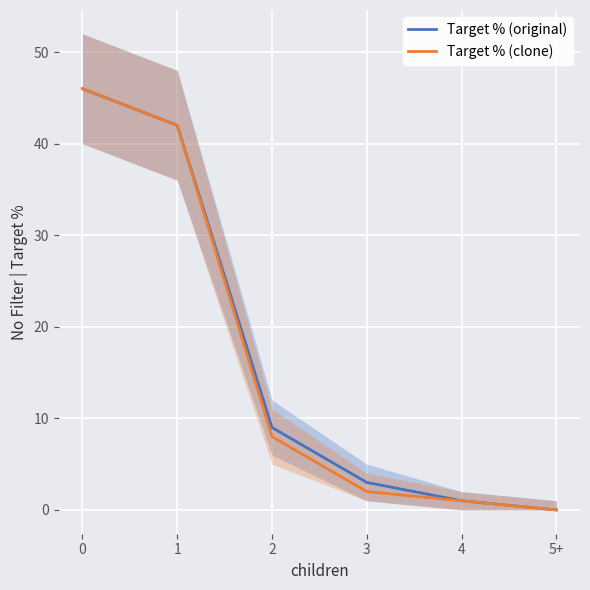

True or false: Target % (original) and Target % (clone) cross at least once.

False